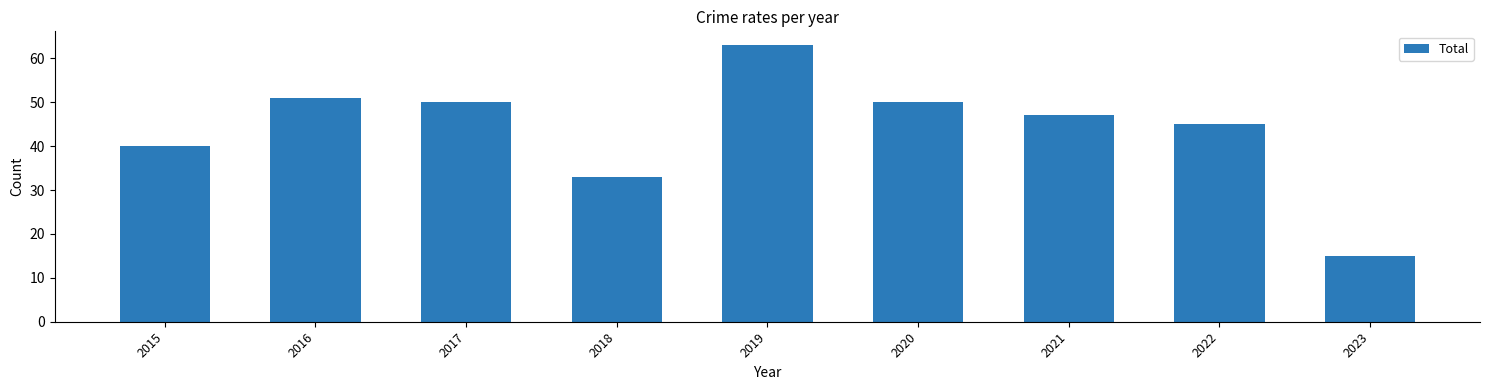

Approximately how many times larger is the value at 2015 compared to 2021?

0.9